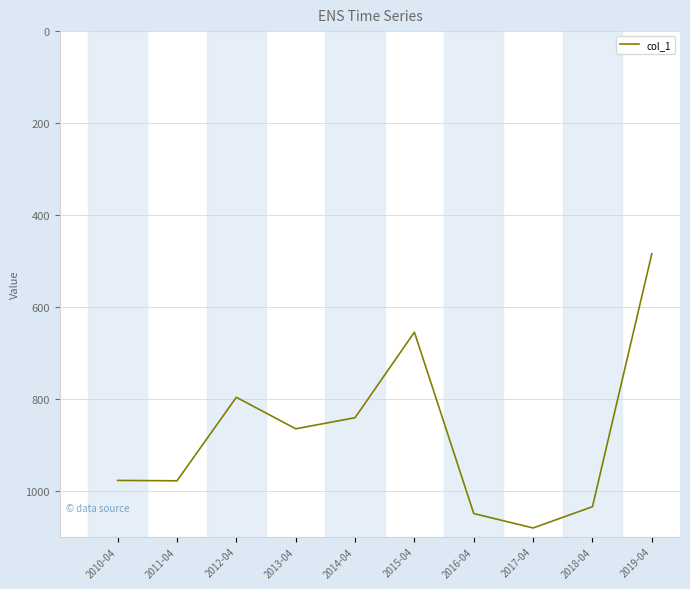

Which category has the lowest value across all series?

2019-04